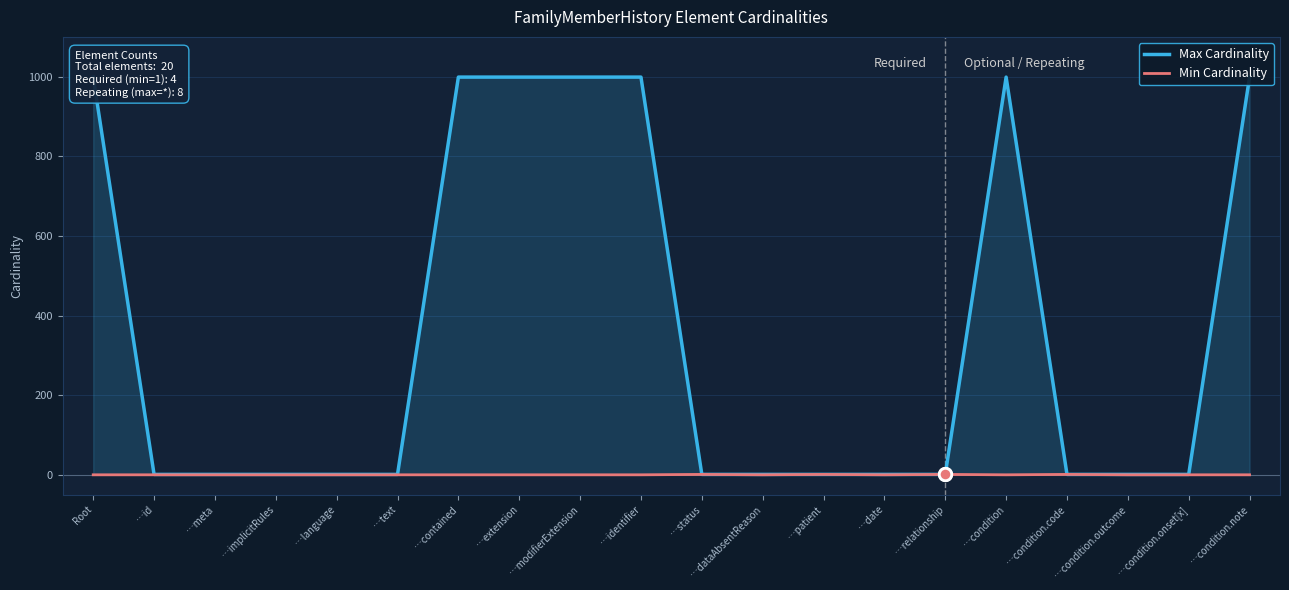

What are all the series names shown in the legend?

Max Cardinality, Min Cardinality